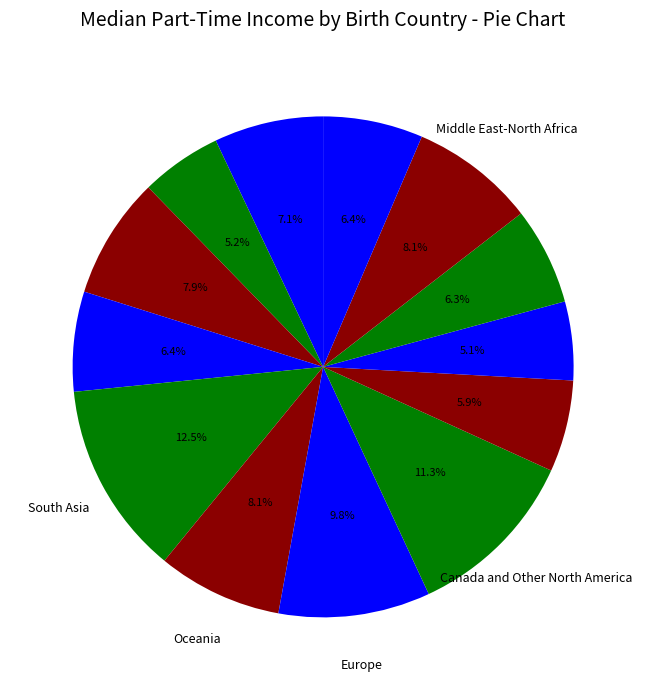

Rank the categories by value from highest to lowest.

South Asia, Canada and Other North America, Europe, Oceania, Middle East-North Africa, East and Southeast Asia, US, Central Asia, Sub-Saharan Africa, South America, Caribbean, Mexico, Central America